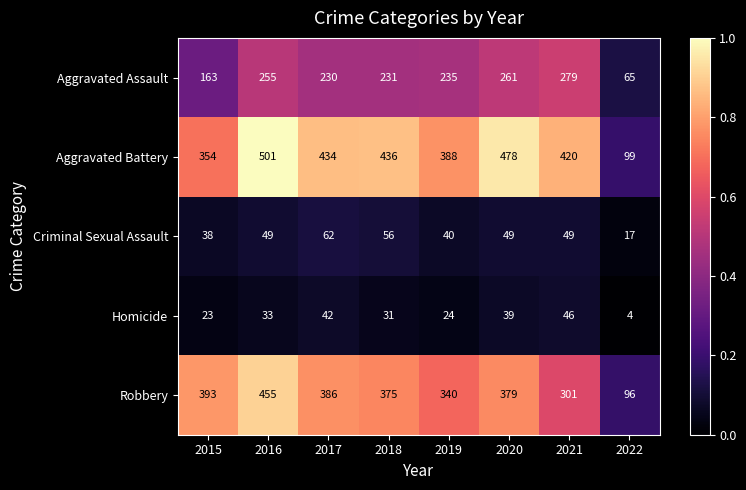

What is the total value across all series at 2019?

1027